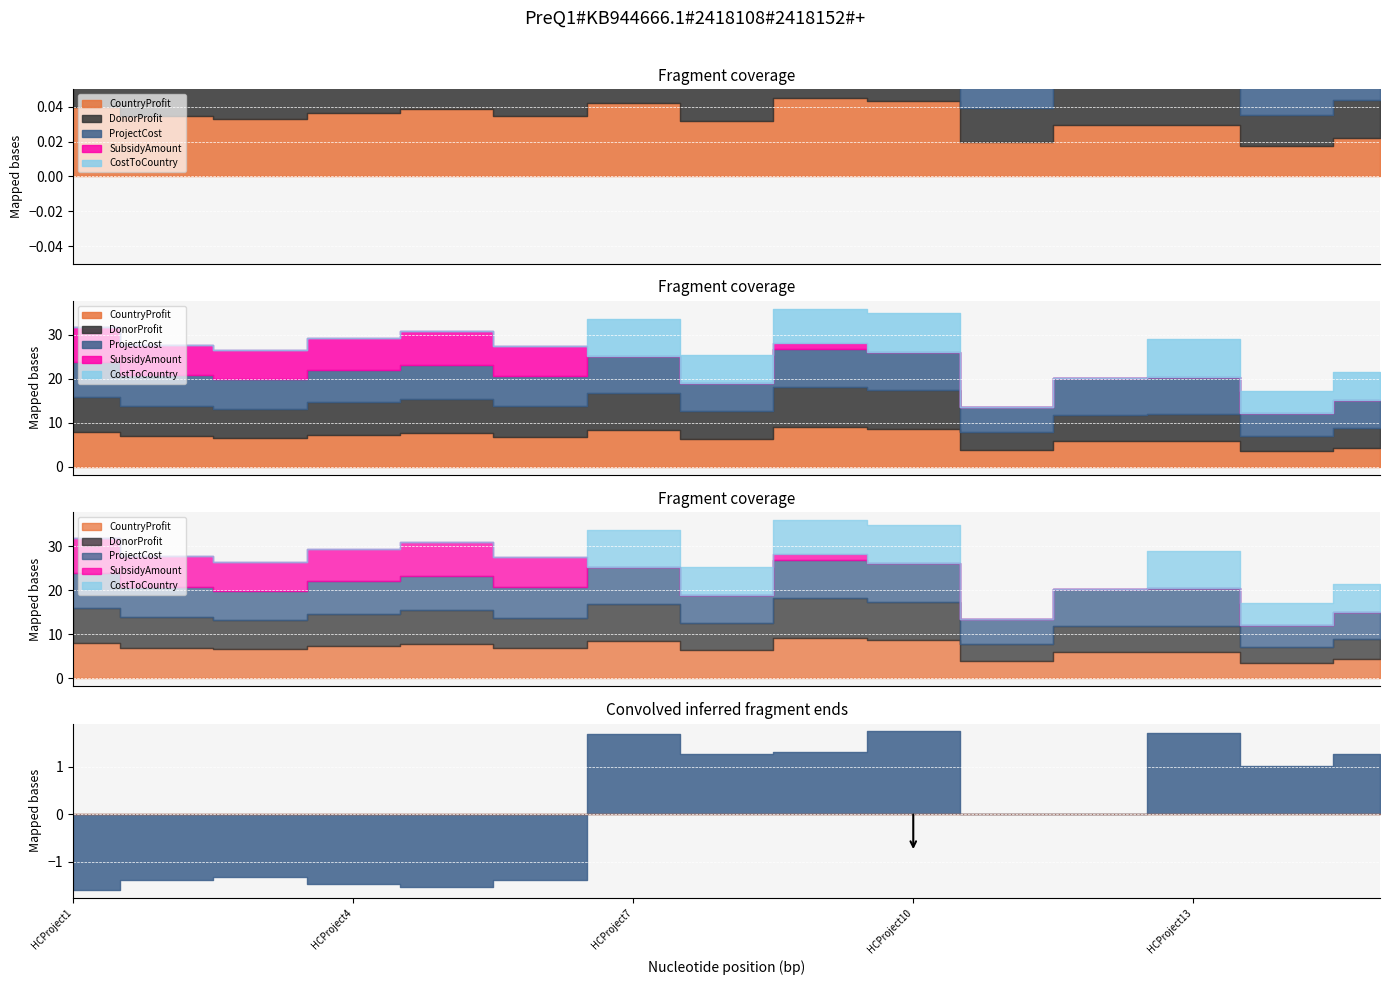

Rank the series by their maximum value, from highest to lowest.

CountryProfit, DonorProfit, ProjectCost, CostToCountry, SubsidyAmount